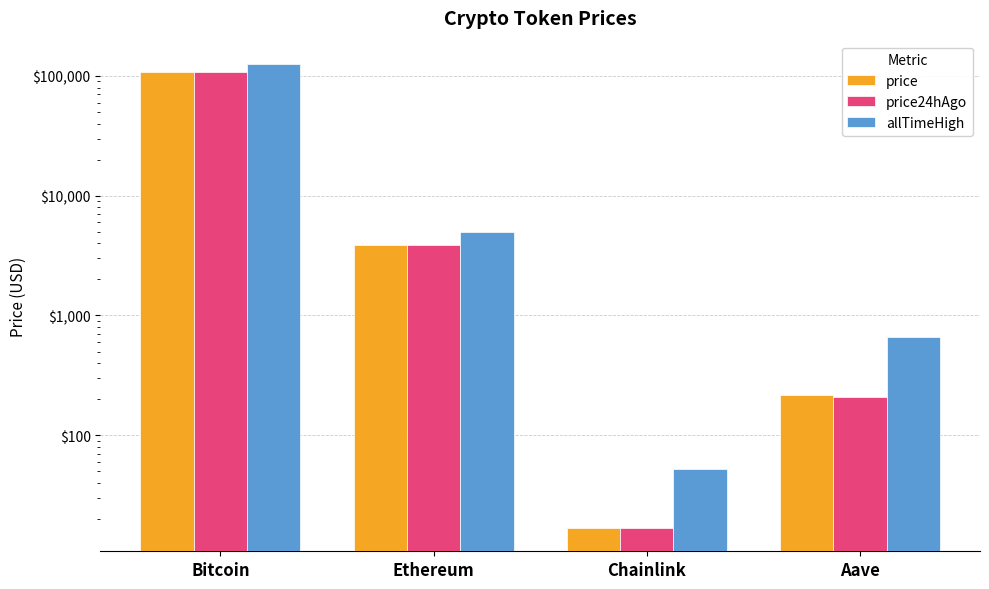

Count the number of categories in the chart.

4